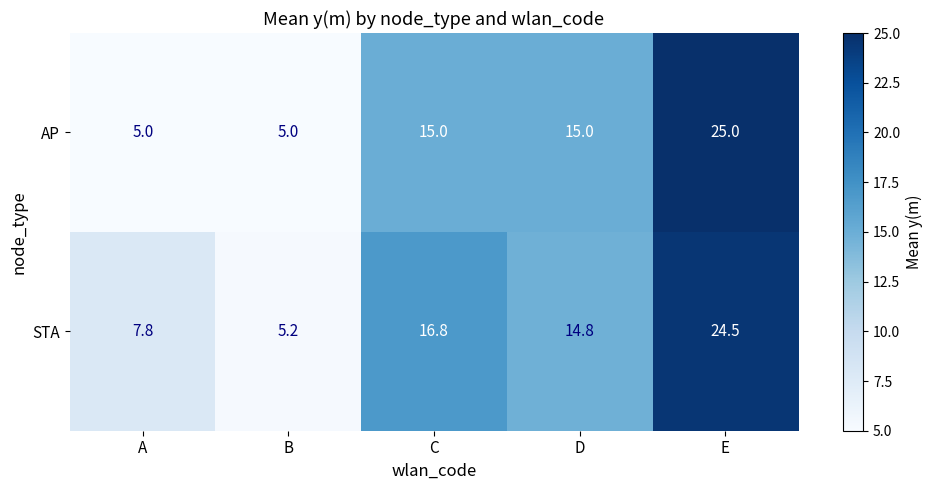

Which series has the largest total across all categories?

STA